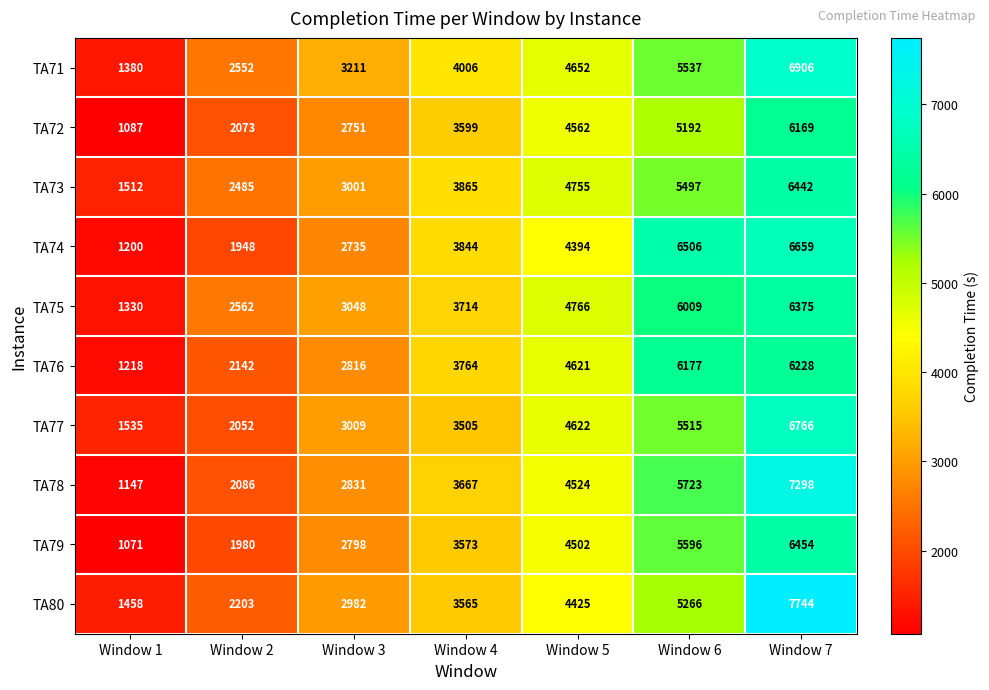

The value of TA80 at Window 5 is 905. True or false?

False